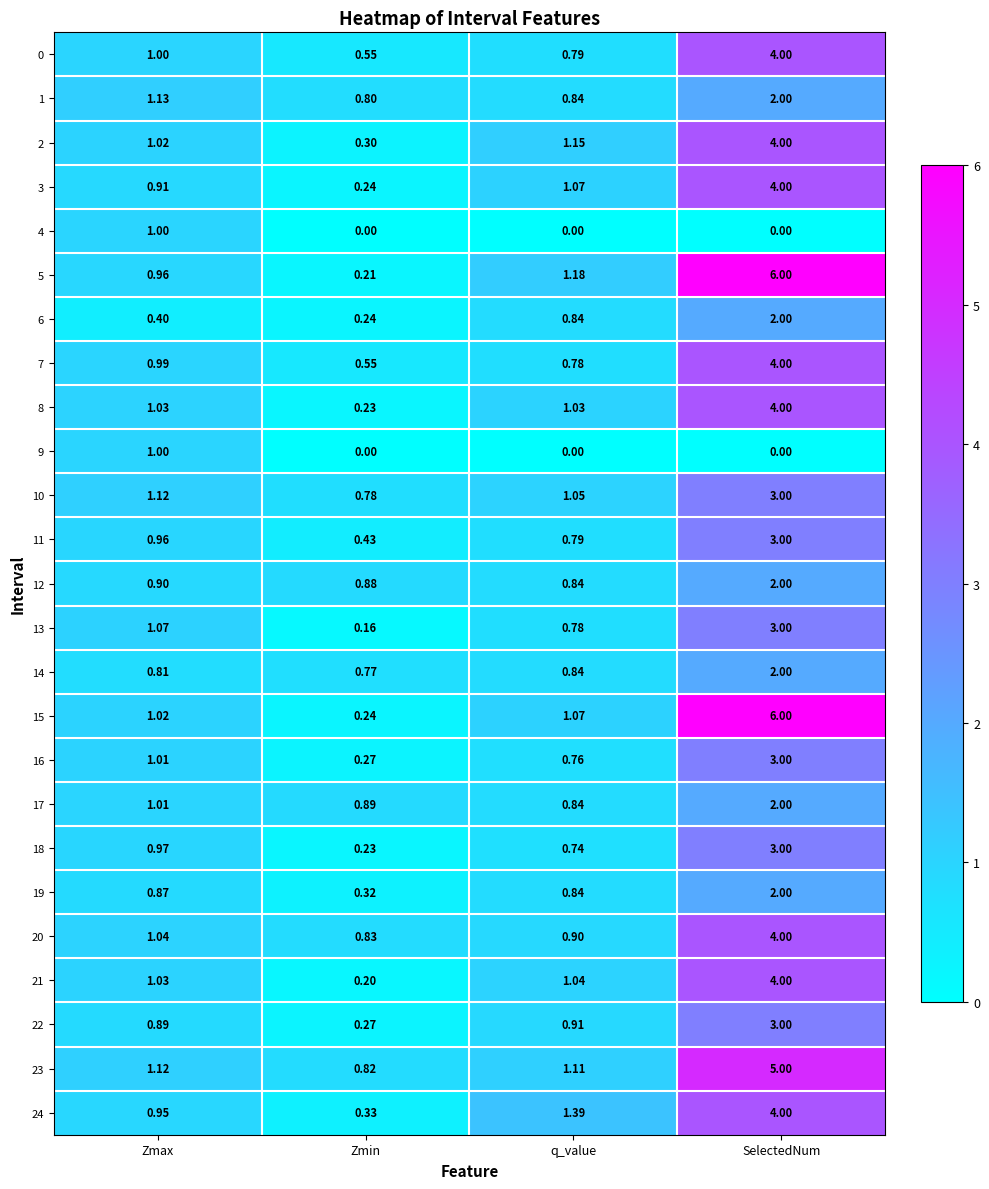

At which category is the sum across all series the highest?

SelectedNum